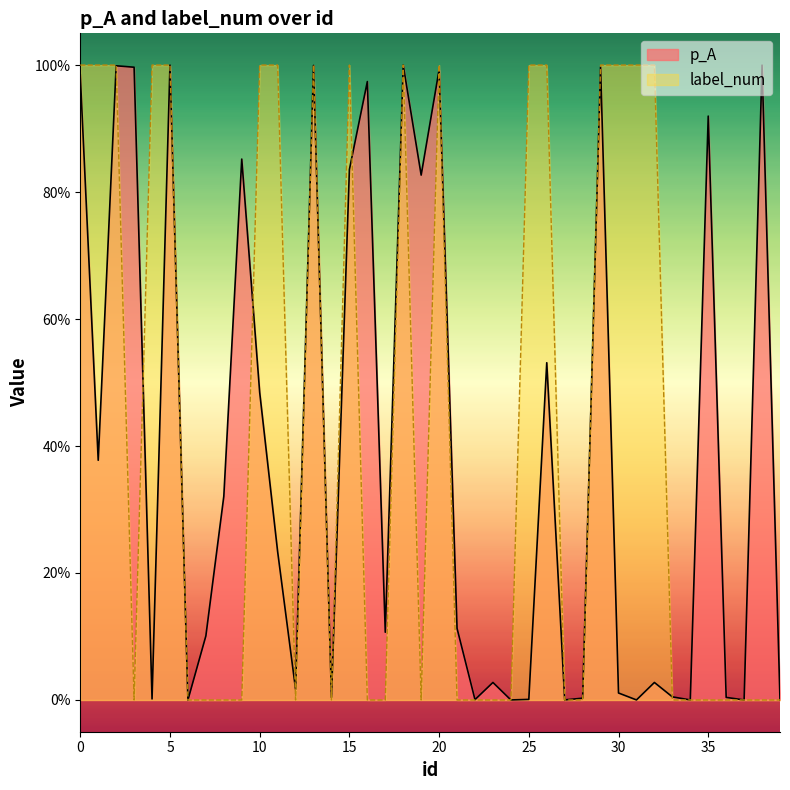

Reading right to left, what are all the values shown in this chart?

p_A: 0.0	1.0	0.0	0.0	0.9	0.0	0.0	0.0	0.0	0.0	1.0	0.0	0.0	0.5	0.0	0.0	0.0	0.0	0.1	1.0	0.8	1.0	0.1	1.0	0.8	0.0	1.0	0.0	0.2	0.5	0.9	0.3	0.1	0.0	1.0	0.0	1.0	1.0	0.4	1.0
label_num: 0.0	0.0	0.0	0.0	0.0	0.0	0.0	1.0	1.0	1.0	1.0	0.0	0.0	1.0	1.0	0.0	0.0	0.0	0.0	1.0	0.0	1.0	0.0	0.0	1.0	0.0	1.0	0.0	1.0	1.0	0.0	0.0	0.0	0.0	1.0	1.0	0.0	1.0	1.0	1.0